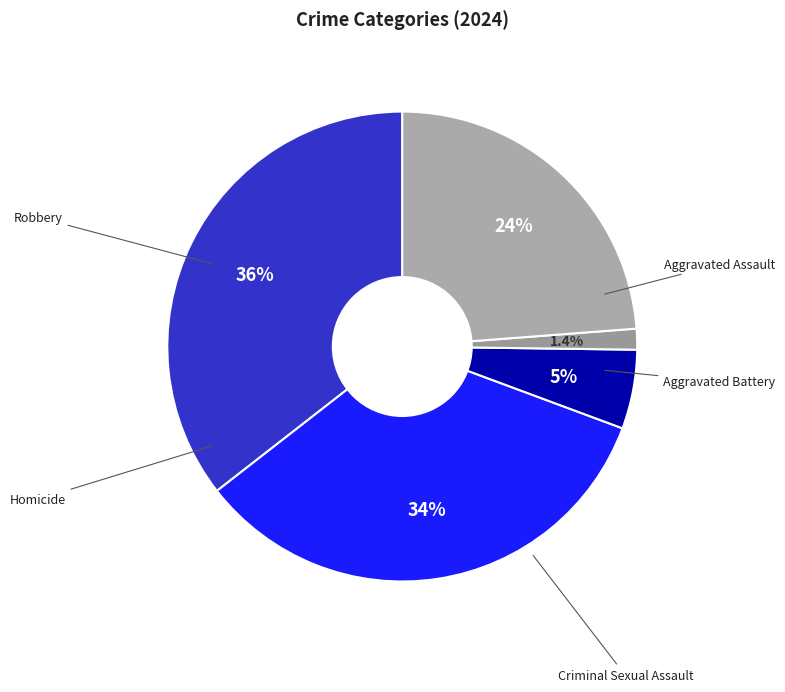

Count the number of slices in the pie.

5